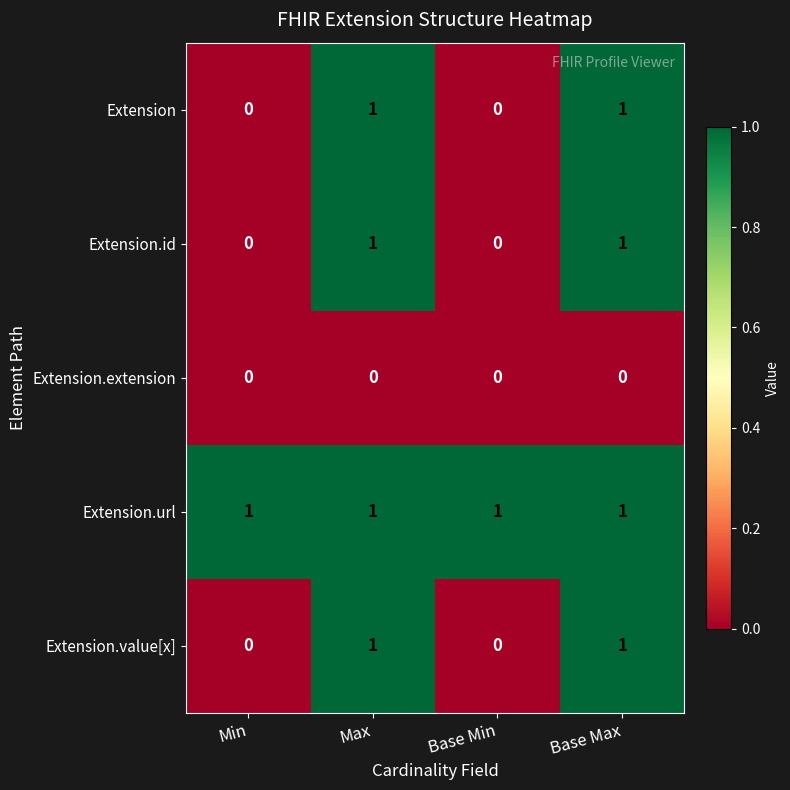

Reading right to left, what are all the values shown in this chart?

Extension: 1	0	1	0
Extension.id: 1	0	1	0
Extension.extension: 0	0	0	0
Extension.url: 1	1	1	1
Extension.value[x]: 1	0	1	0